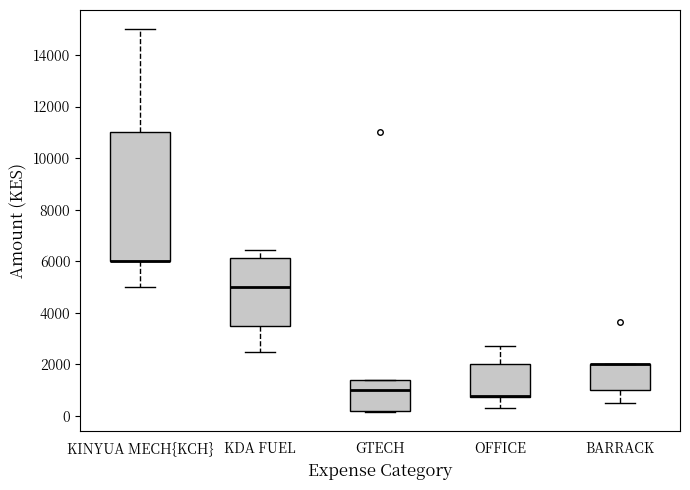

Reading left to right, transcribe this box plot: for each box, give where its median line is, the range the box spans, and where its two whiskers end, as read against the y-axis. The values are not printed on the chart, so give them approximately, as read against the axis.

KINYUA MECH{KCH}: median 6000 (drawn on the box's lower edge), box 6000 to 11000, whiskers 5000 to 15000
KDA FUEL: median 5000, box 3400 to 6200, whiskers 2600 to 6400
GTECH: median 1000, box 200 to 1400, whiskers 200 to 1400
OFFICE: median 800 (drawn on the box's lower edge), box 800 to 2000, whiskers 400 to 2800
BARRACK: median 2000 (drawn on the box's upper edge), box 1000 to 2000, whiskers 600 to 2000